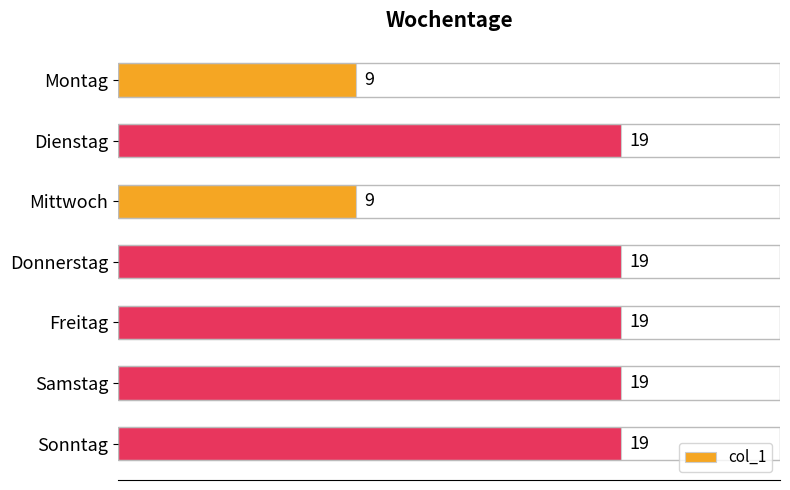

Reading top to bottom, what are all the values shown in this chart?

9	19	9	19	19	19	19